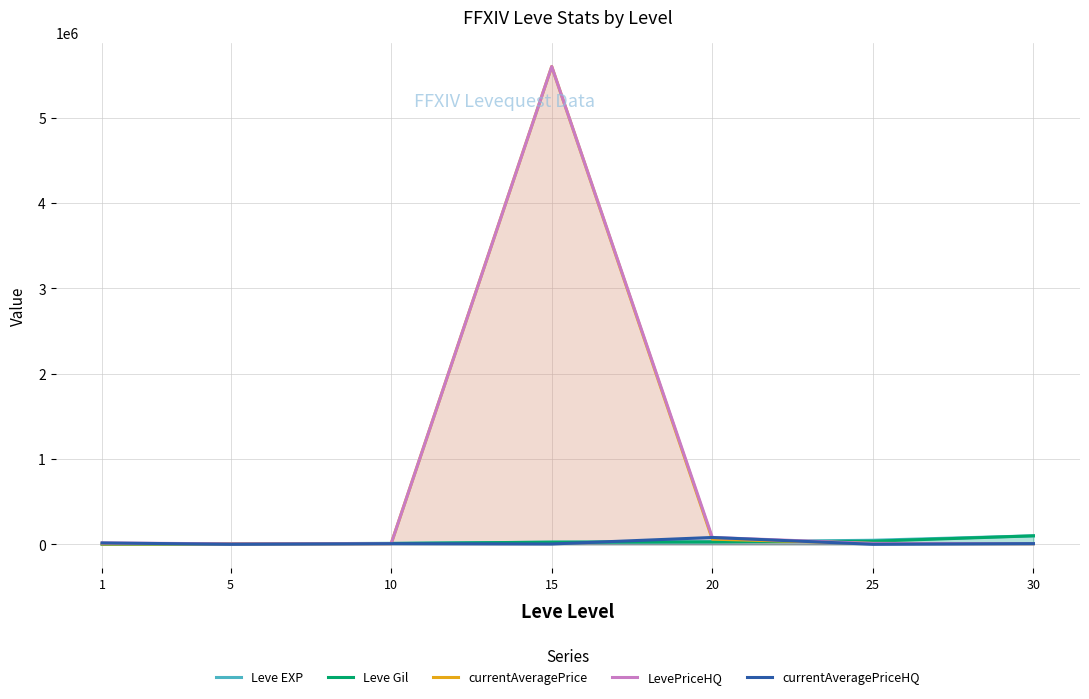

How many intersections are there between currentAveragePriceHQ and Leve Gil?

3